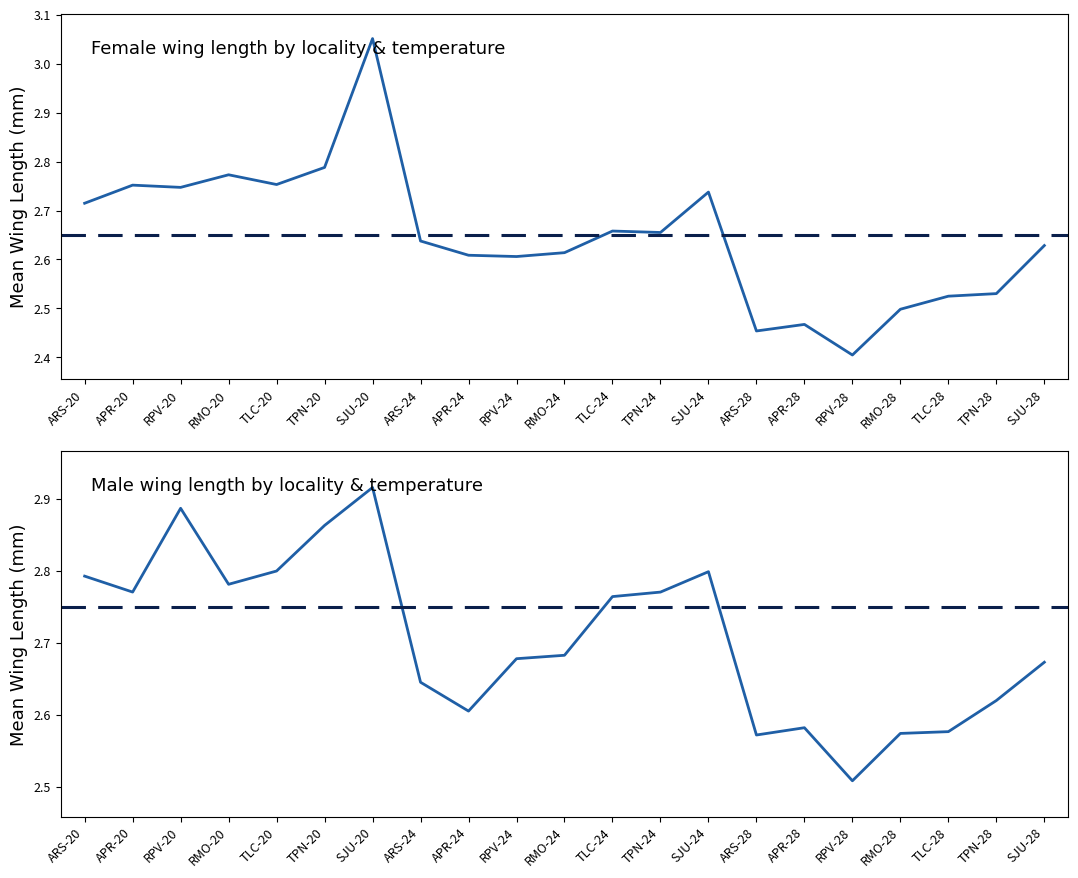

True or false: Female Mean Wing Length has a value of 1.5 at SJU-24.

False